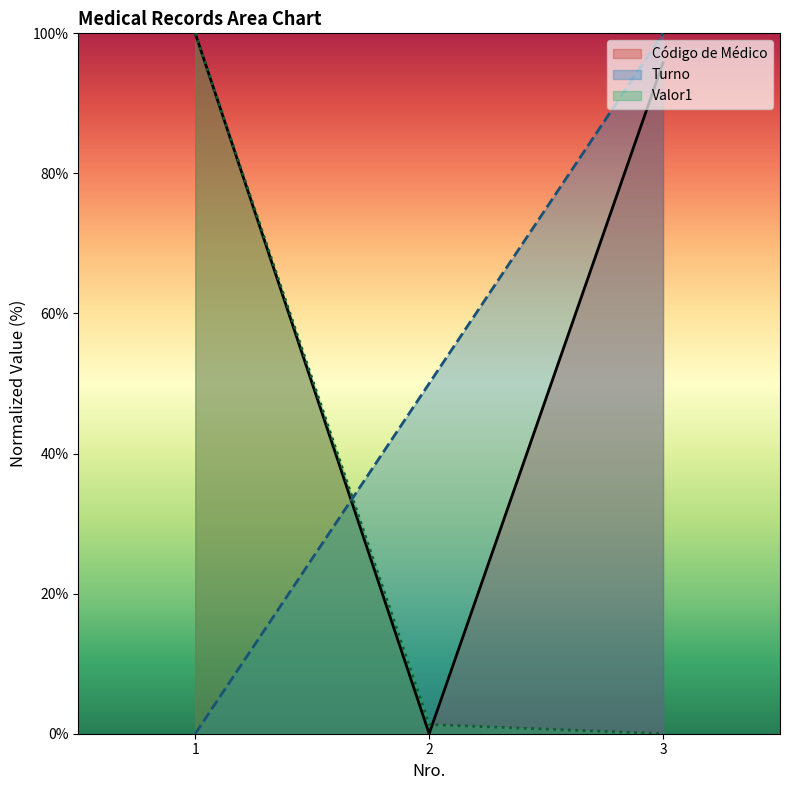

Reading left to right, what are all the values shown in this chart?

Código de Médico: 100.0	0.0	95.8
Turno: 0.0	50.0	100.0
Valor1: 100.0	1.3	0.0